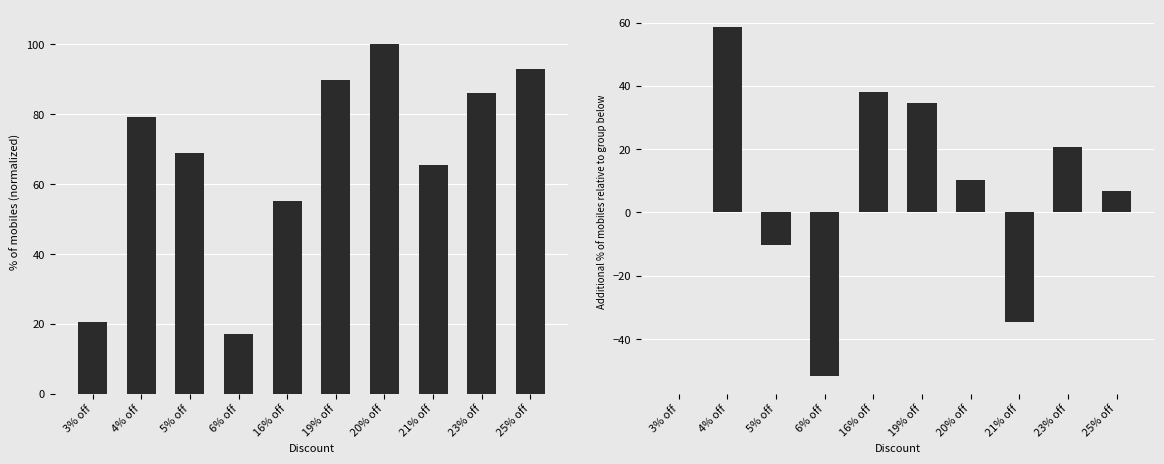

At which label is Incremental % change closest to 3?

3% off